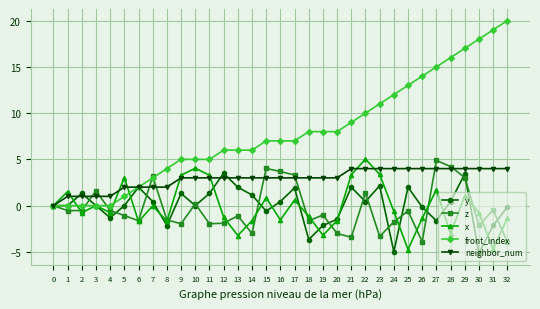

True or false: neighbor_num has a value of 4.0 at 29.

True